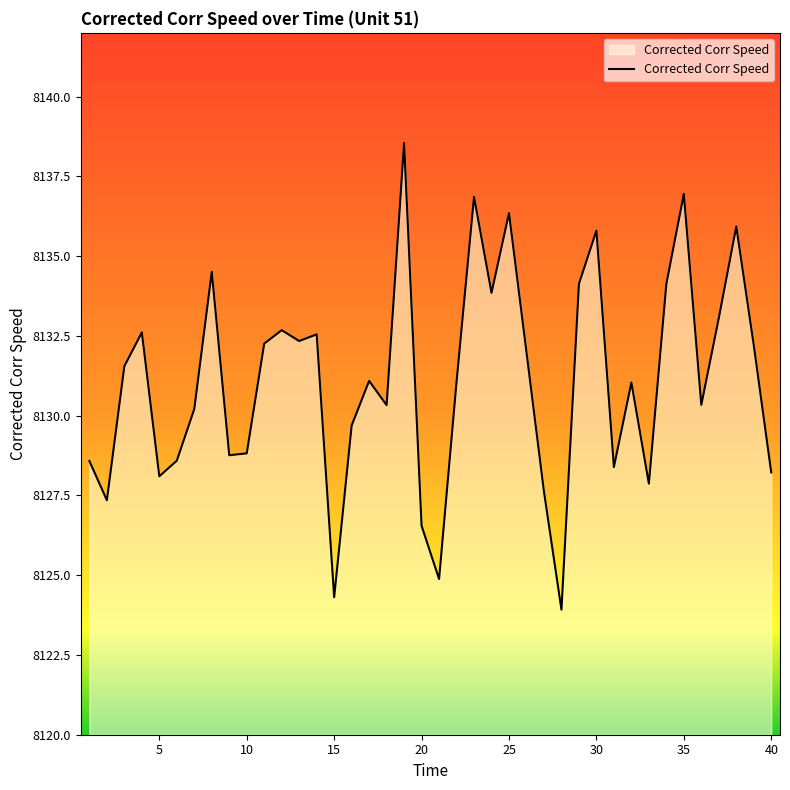

What is the difference between the maximum and minimum values?

14.6